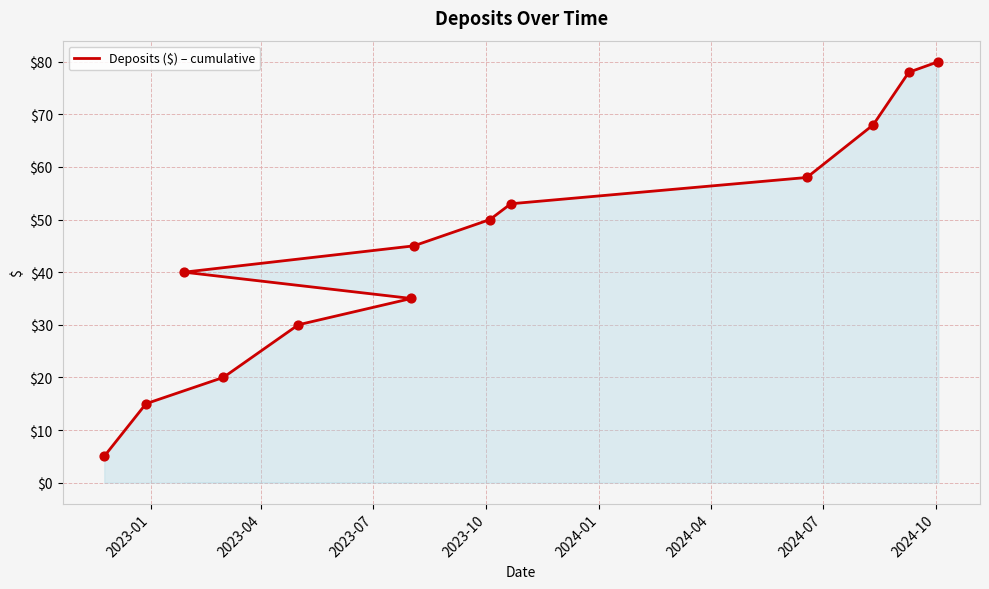

Between 2023-07 and 2023-10, which is larger?

2023-10